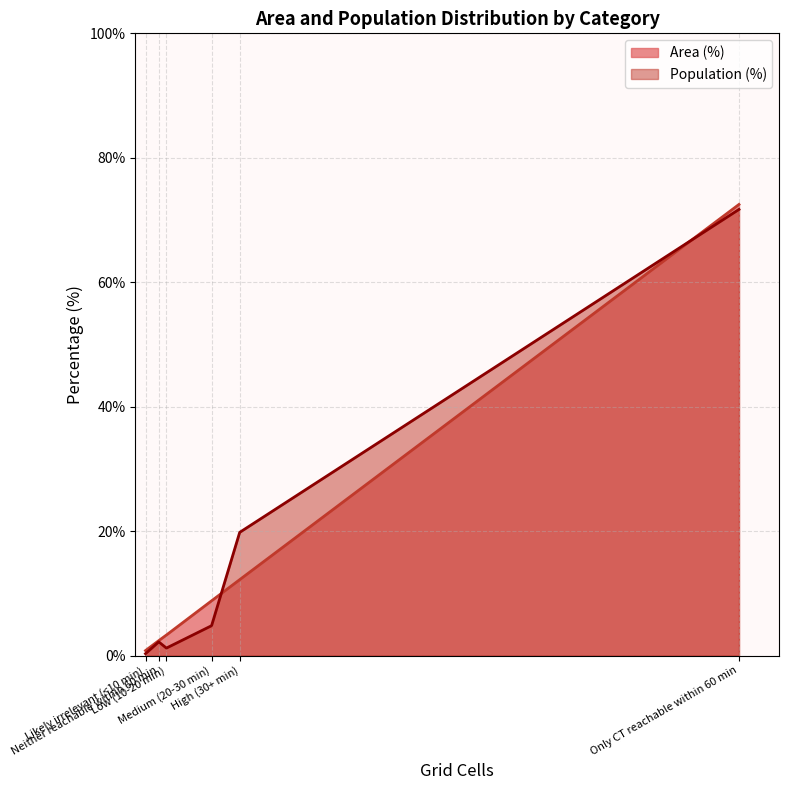

Where does the Area (%) series first go above 8?

Medium (20-30 min)